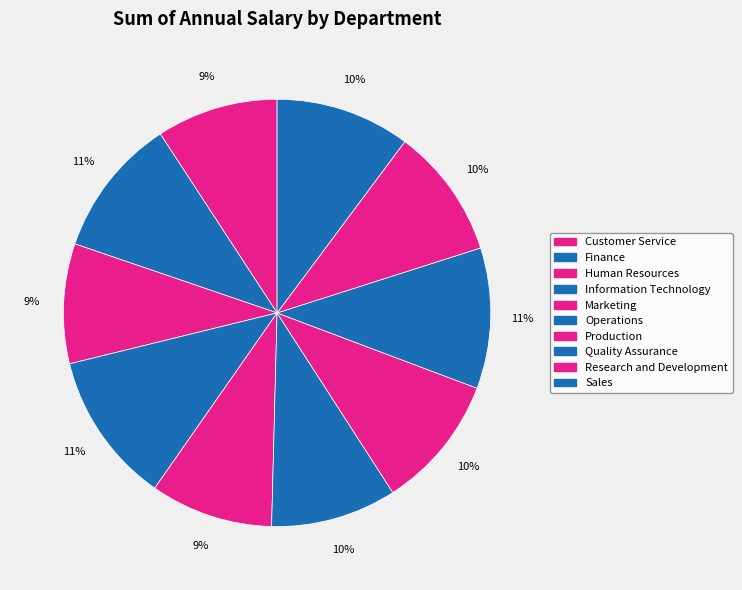

What percentage is the Sales slice, to the nearest percent?

10%